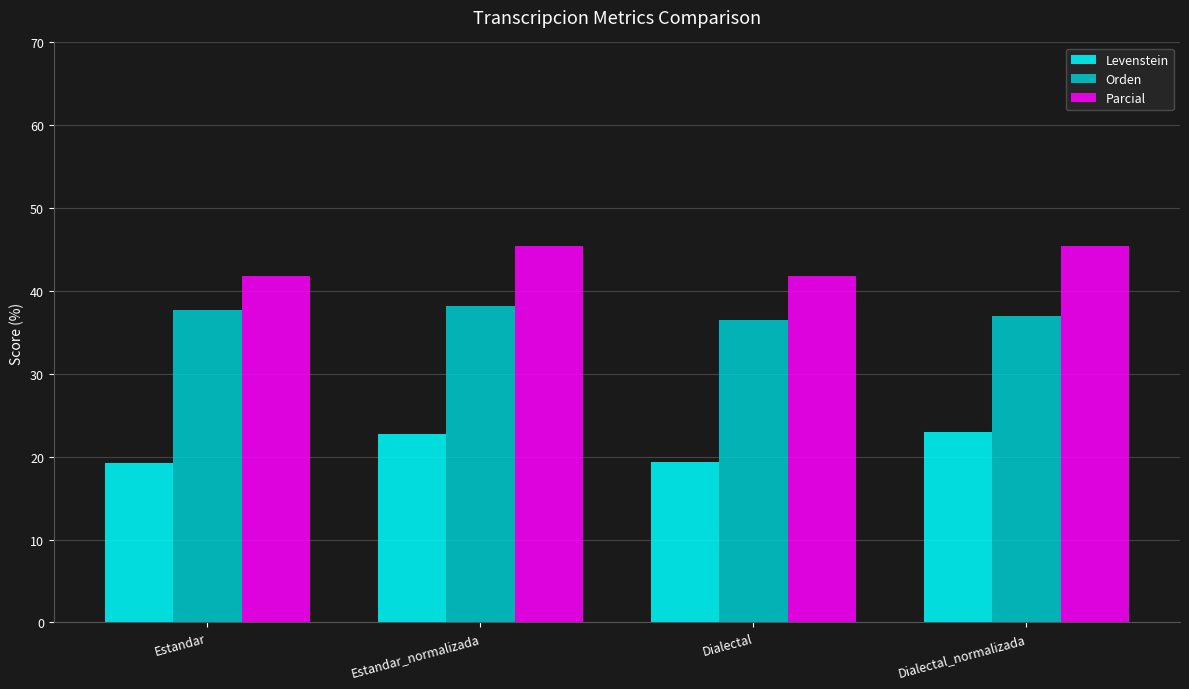

What value does the Parcial series have at Dialectal_normalizada?

45.5